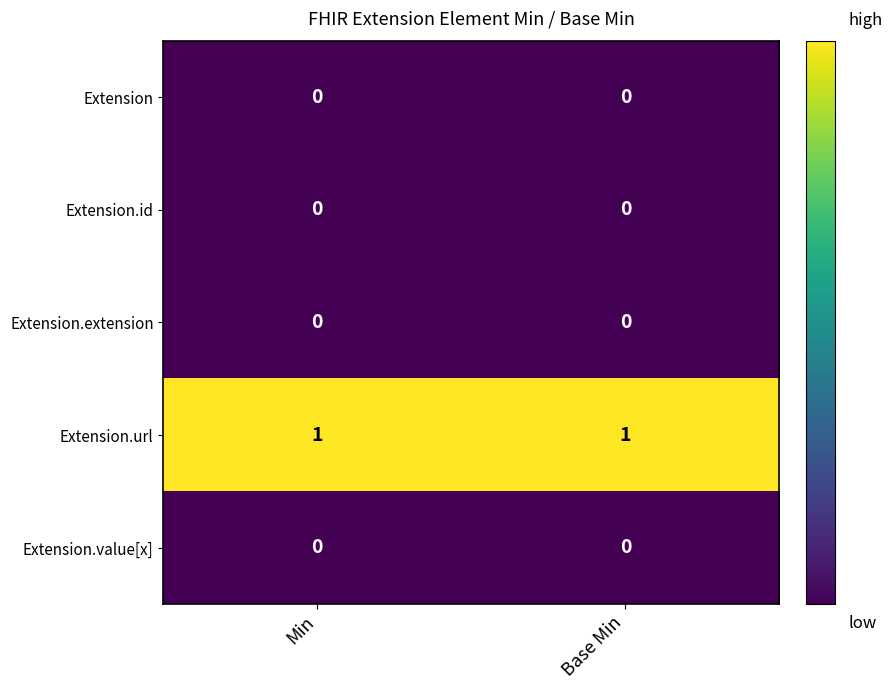

Which series has the largest total across all categories?

Extension.url